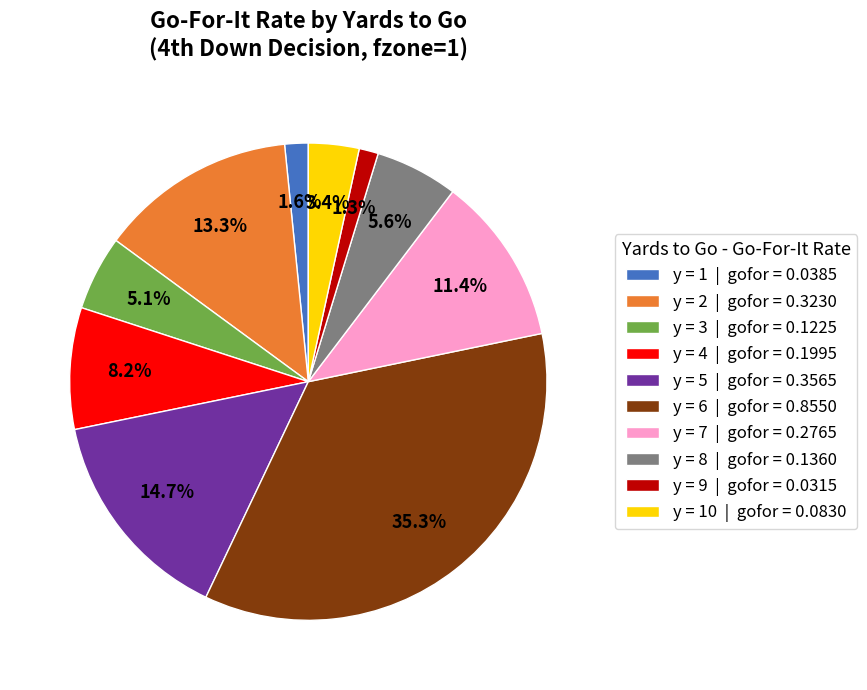

What percentage is NOT represented by y = 3 | gofor = 0.1225?

94.9%